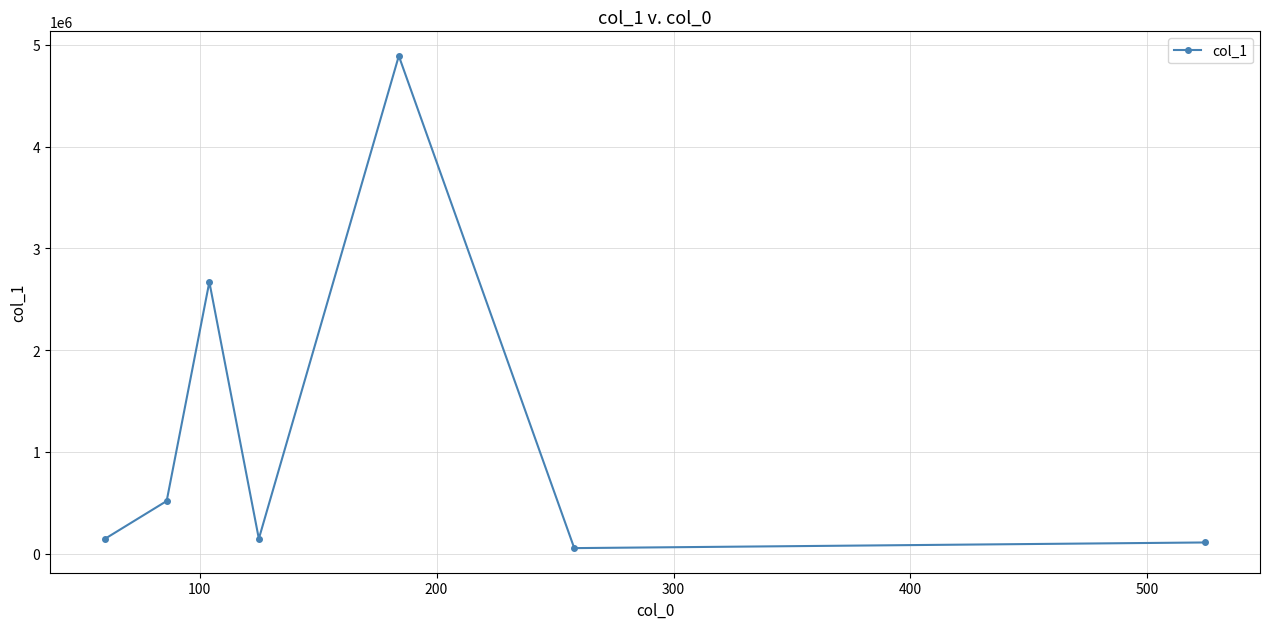

How many categories are shown in the chart?

7